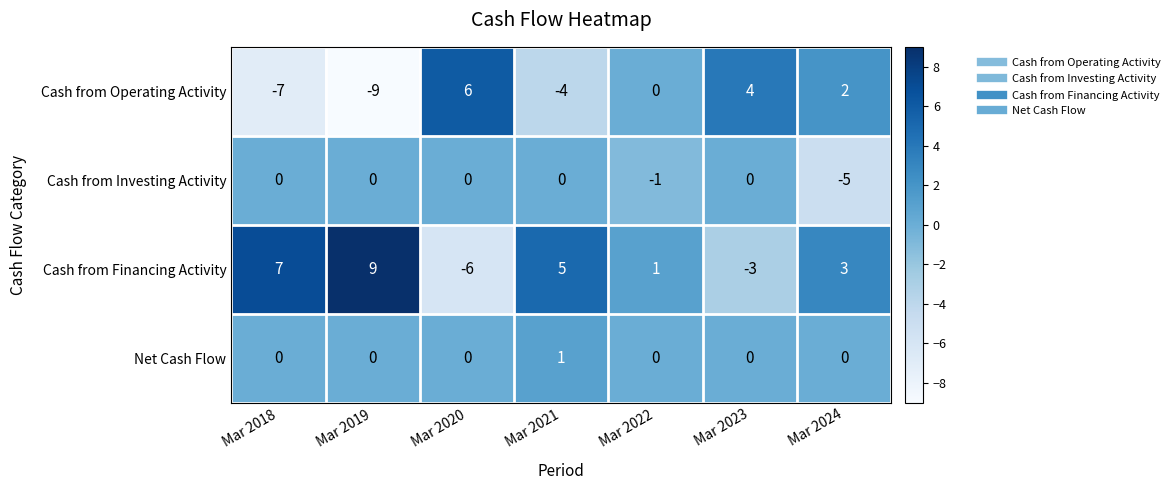

Which series changed the most between Mar 2019 and Mar 2022?

Cash from Operating Activity